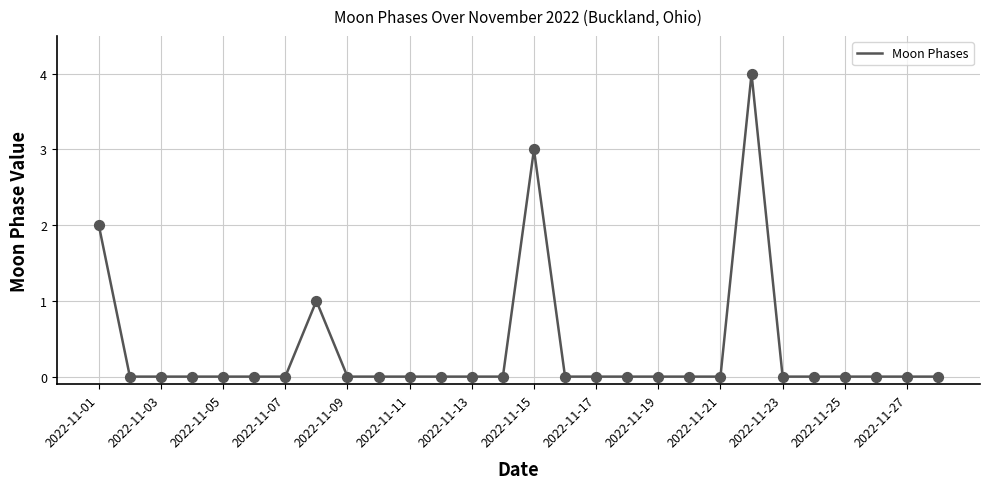

What is the difference between the maximum and minimum values?

4